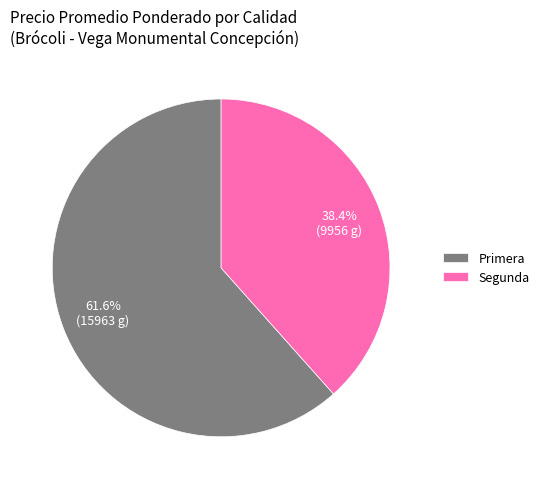

Combined, what portion of the pie is Segunda and Primera?

100.0%